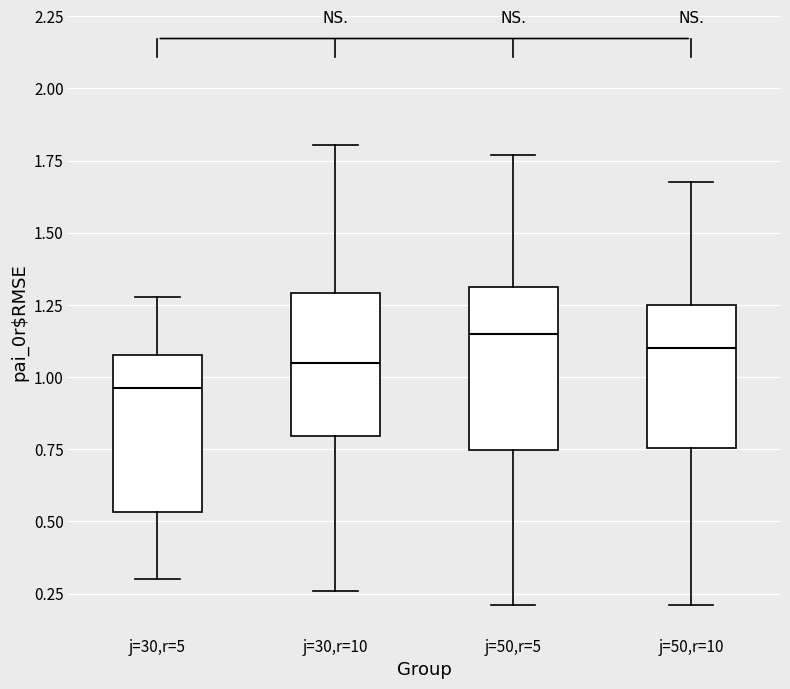

Where does the median line of the box for j=50,r=5 sit on the y-axis? The values are not printed on the chart, so give them approximately, as read against the axis.

1.15